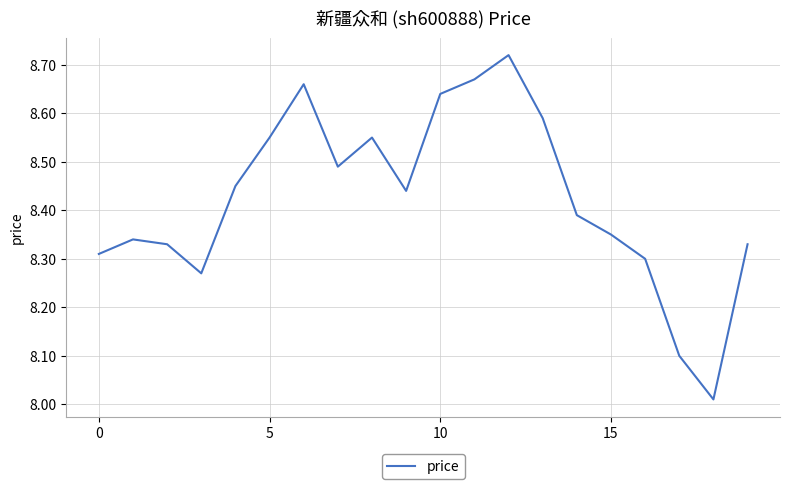

What is the difference between the maximum and minimum values?

0.7